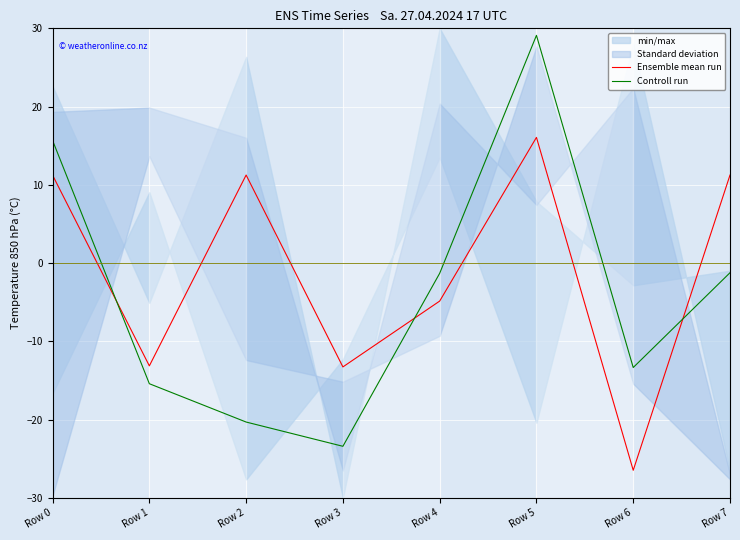

How many lines are shown in the chart?

2